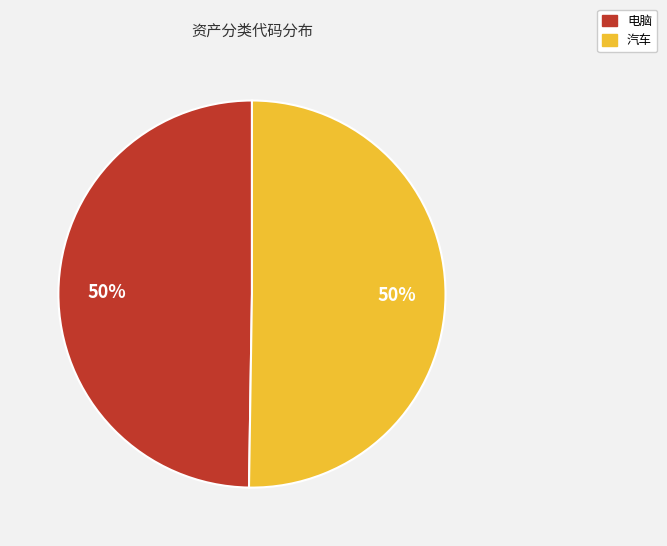

To the nearest percent, what portion does 汽车 represent?

50%